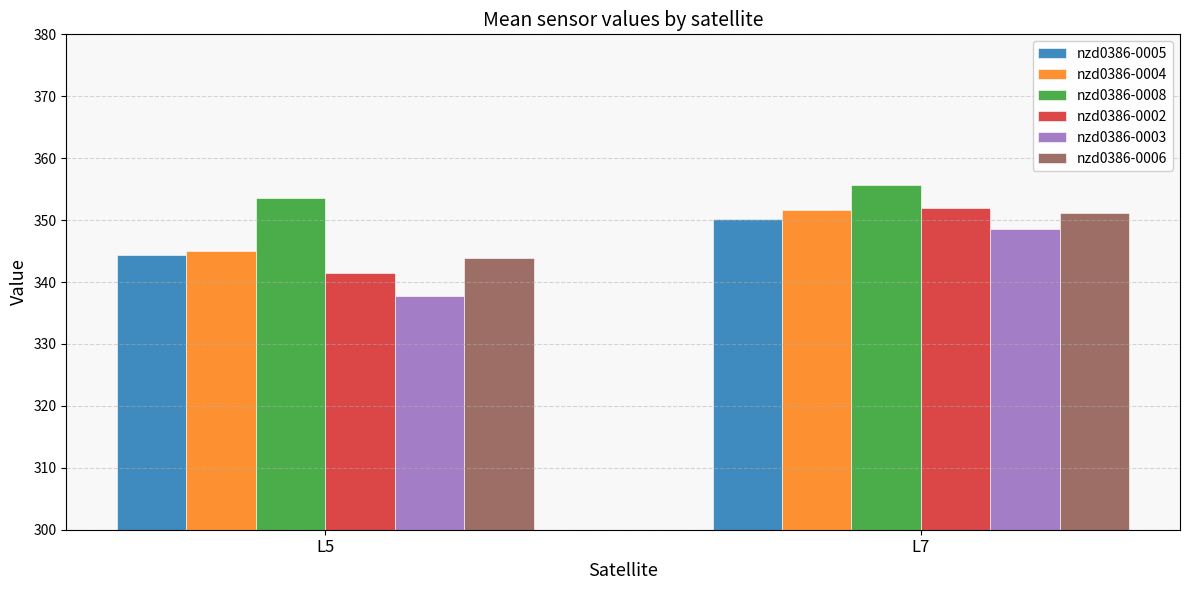

Reading left to right, list all the values displayed in this chart.

nzd0386-0005: 344.3	350.2
nzd0386-0004: 345.0	351.6
nzd0386-0008: 353.6	355.7
nzd0386-0002: 341.5	352.0
nzd0386-0003: 337.7	348.6
nzd0386-0006: 343.8	351.1